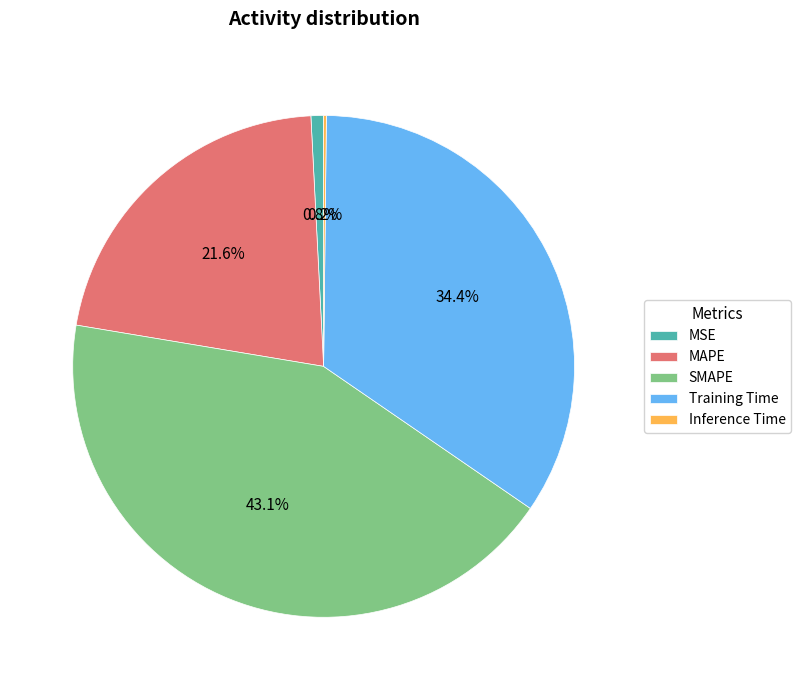

Is there a majority slice in this chart?

No